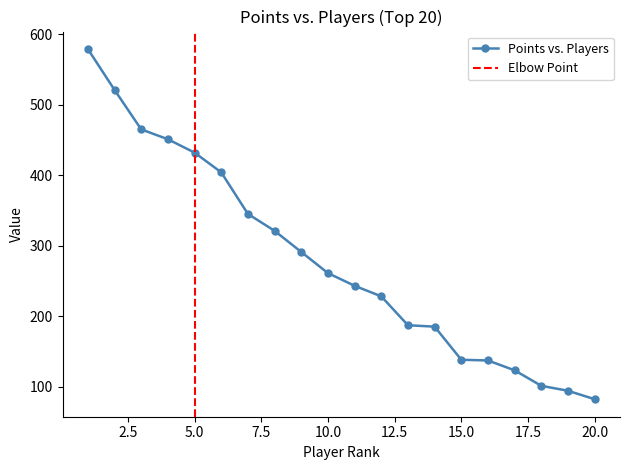

What is the maximum value for Points vs. Players?

579